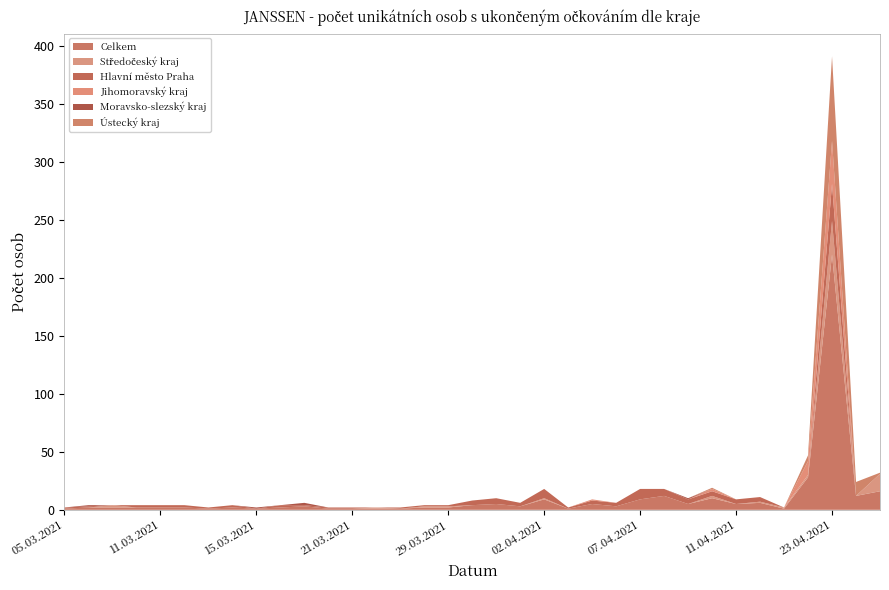

Reading left to right, what are all the values shown in this chart?

Celkem: 1	2	2	2	2	2	1	2	1	2	3	1	1	1	1	2	2	4	5	3	9	1	5	3	9	12	5	10	5	6	1	28	220	12	16
Středočeský kraj: 0	0	2	0	0	0	0	0	0	0	0	0	0	1	0	1	1	0	0	0	1	0	0	0	0	0	0	2	0	1	1	2	29	0	15
Hlavní město Praha: 1	1	0	2	2	2	1	2	0	2	1	1	1	0	1	1	1	4	5	3	8	1	3	3	9	6	4	4	4	4	0	0	32	0	0
Jihomoravský kraj: 0	0	0	0	0	0	0	0	0	0	0	0	0	0	0	0	0	0	0	0	0	0	1	0	0	0	0	2	0	0	0	12	37	0	0
Moravsko-slezský kraj: 0	1	0	0	0	0	0	0	1	0	2	0	0	0	0	0	0	0	0	0	0	0	0	0	0	0	1	0	0	0	0	0	0	0	0
Ústecký kraj: 0	0	0	0	0	0	0	0	0	0	0	0	0	0	0	0	0	0	0	0	0	0	0	0	0	0	0	1	0	0	0	5	73	12	1